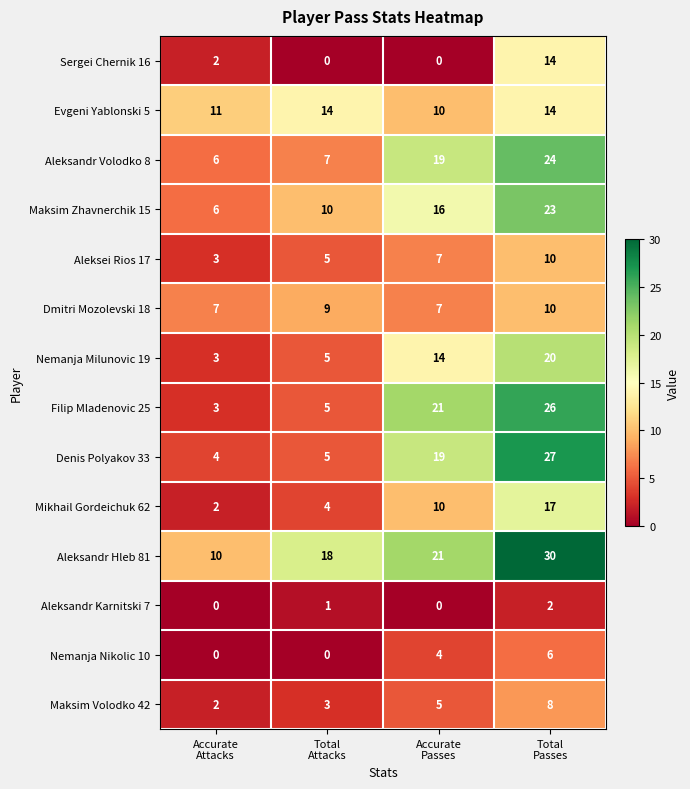

What is the lowest value of the Aleksandr Volodko 8 series?

6